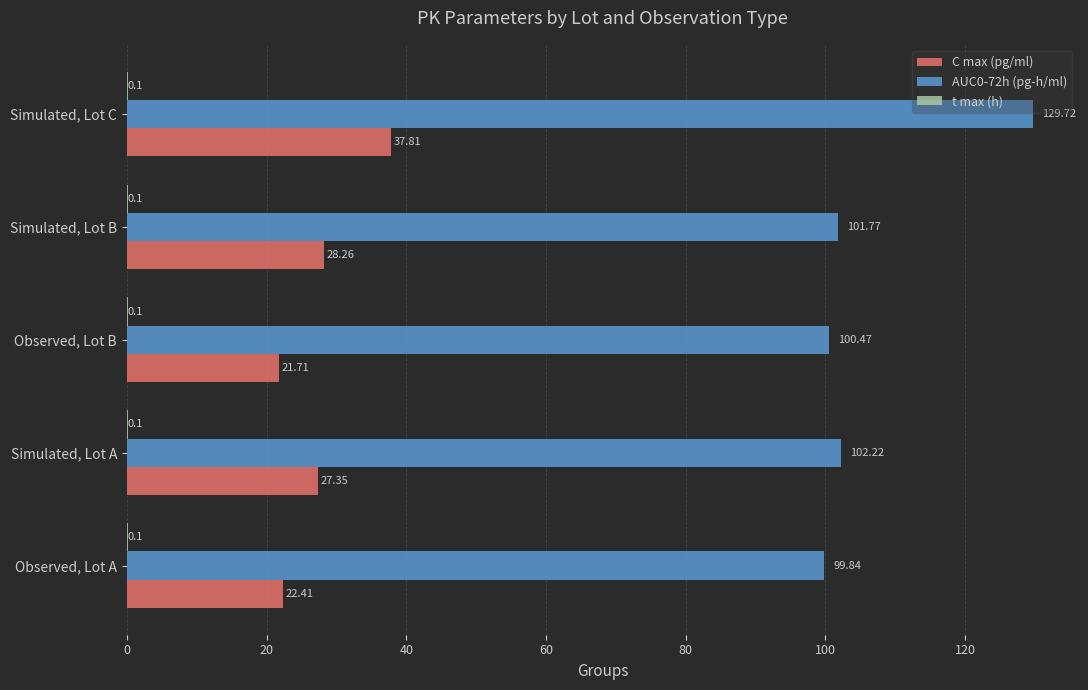

What is the sum of all C max (pg/ml) values?

137.5